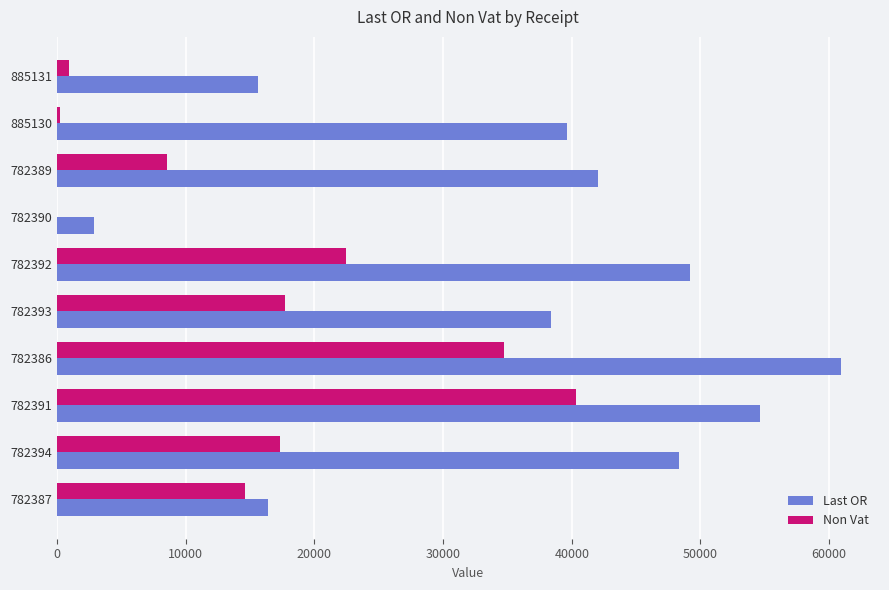

What is the total value across all series at 782394?

65663.0